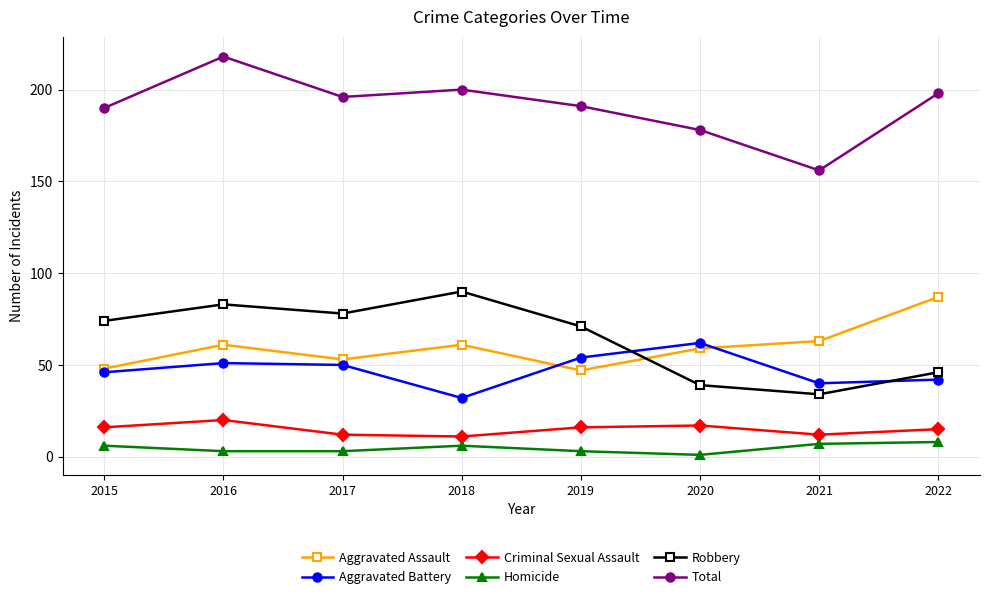

At which category is the sum across all series the highest?

2016